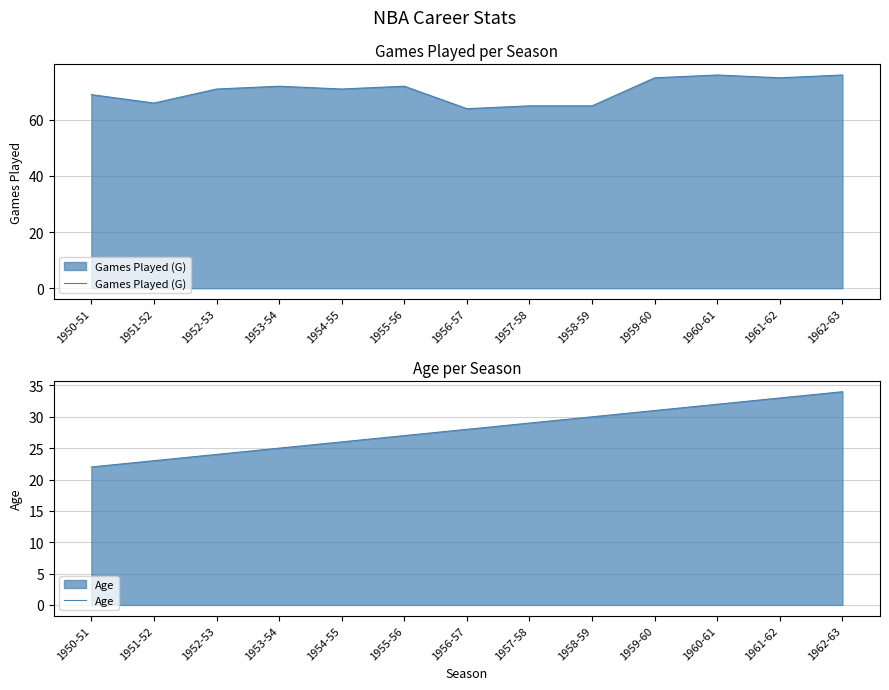

List the series in order of their peak value, lowest first.

Age, Games Played (G)